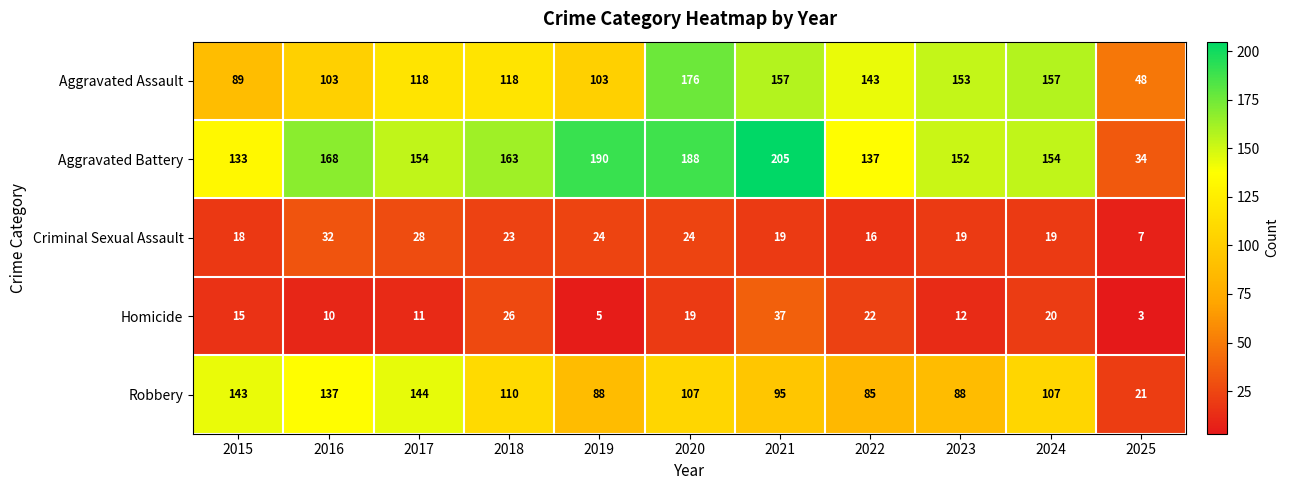

The Robbery series shows 50 at 2015. True or false?

False